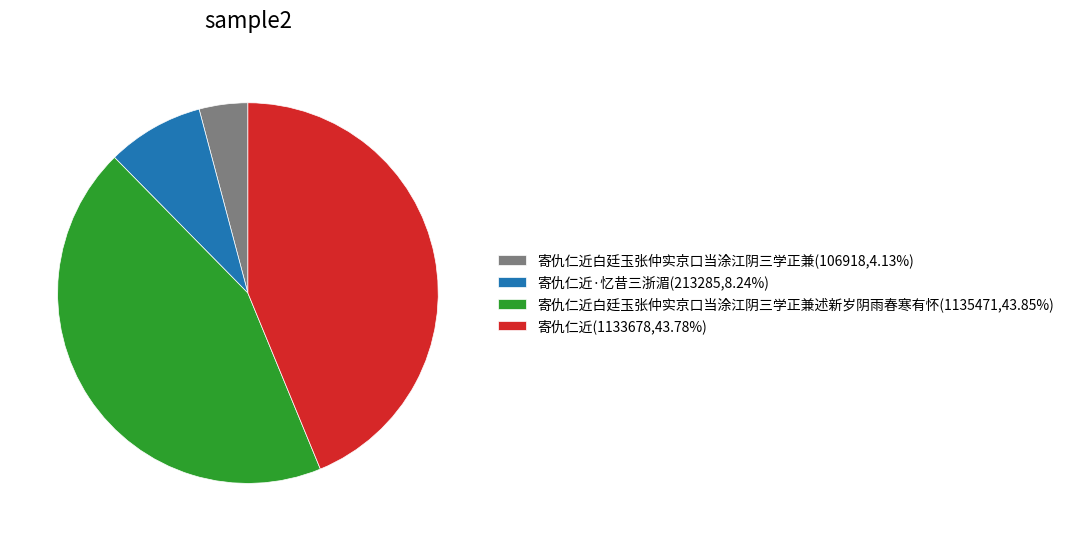

What is the ratio of the value at 寄仇仁近·忆昔三浙湄(213285,8.24%) to the value at 寄仇仁近白廷玉张仲实京口当涂江阴三学正兼(106918,4.13%)?

2.0